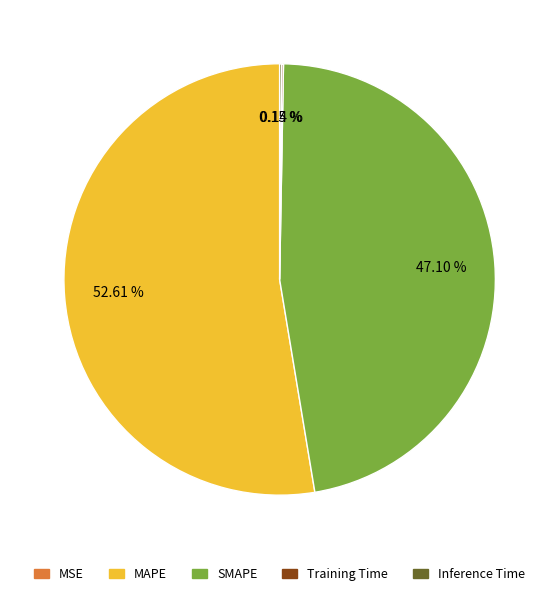

Approximately how many times larger is the value at SMAPE compared to MAPE?

0.9